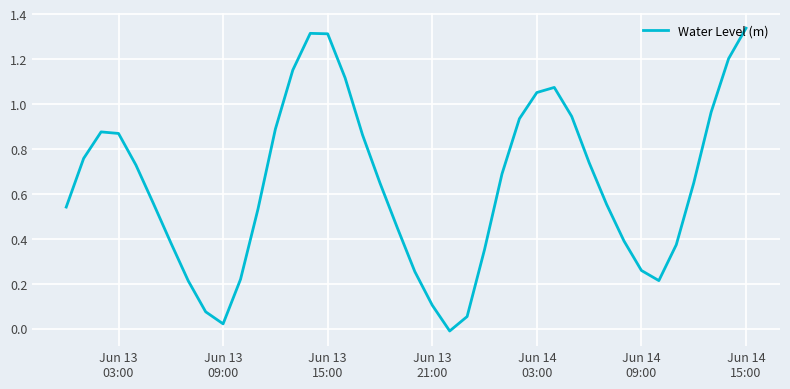

How many lines are shown in the chart?

1